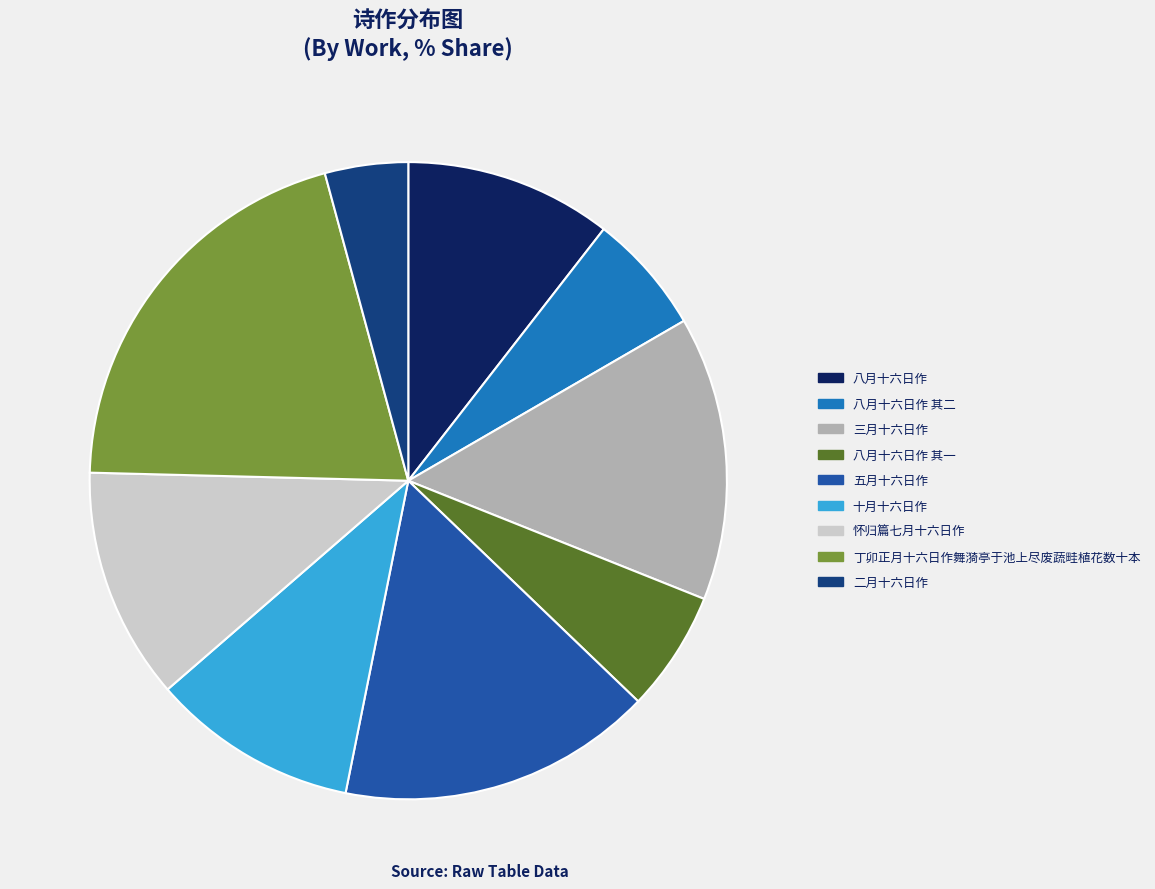

How many segments does this pie chart have?

9